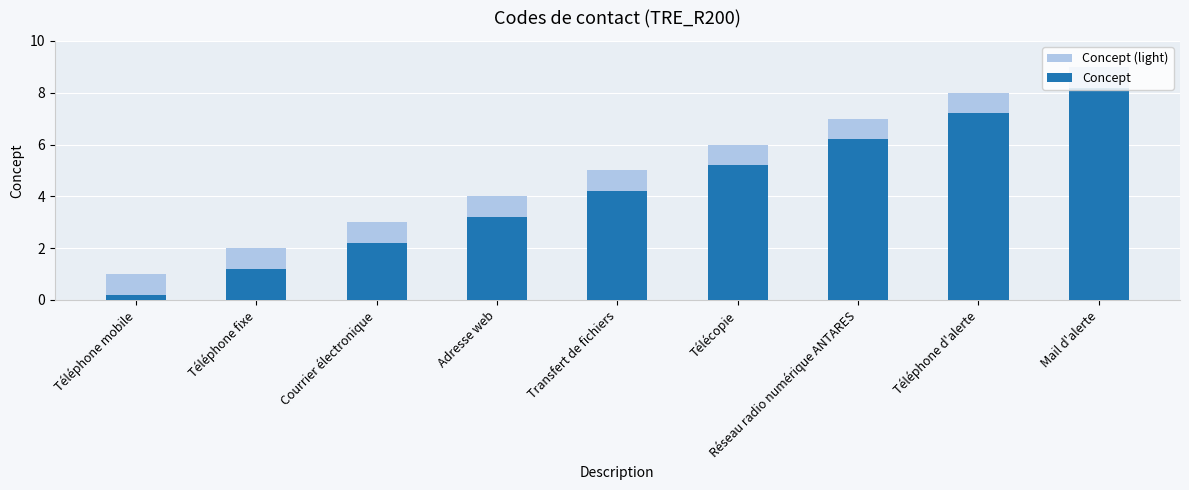

What is the sum of all Concept values?

37.8